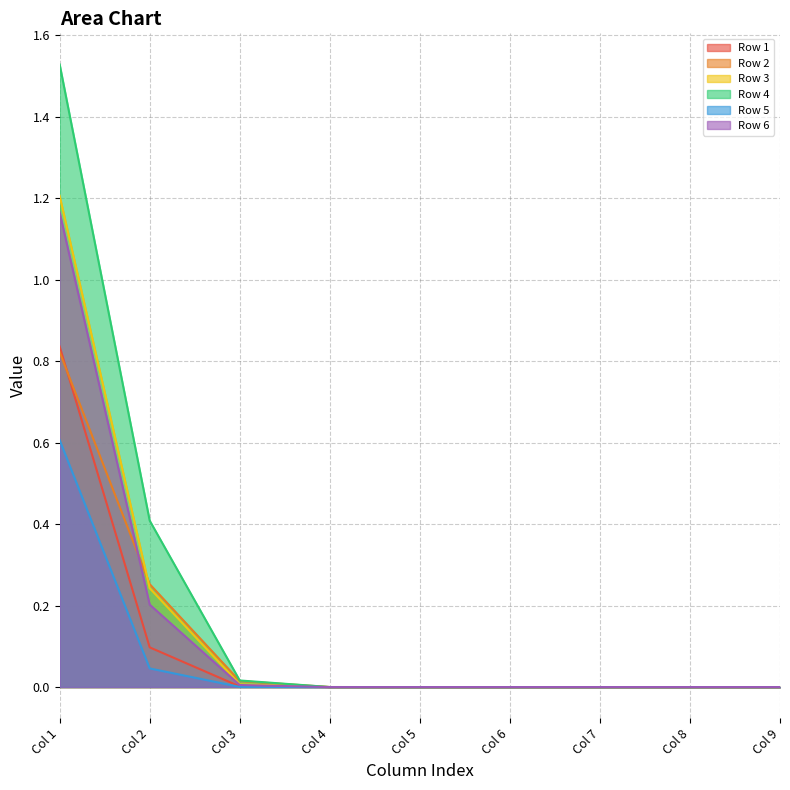

True or false: Row 2 has more than 2 points higher than both neighbors.

False